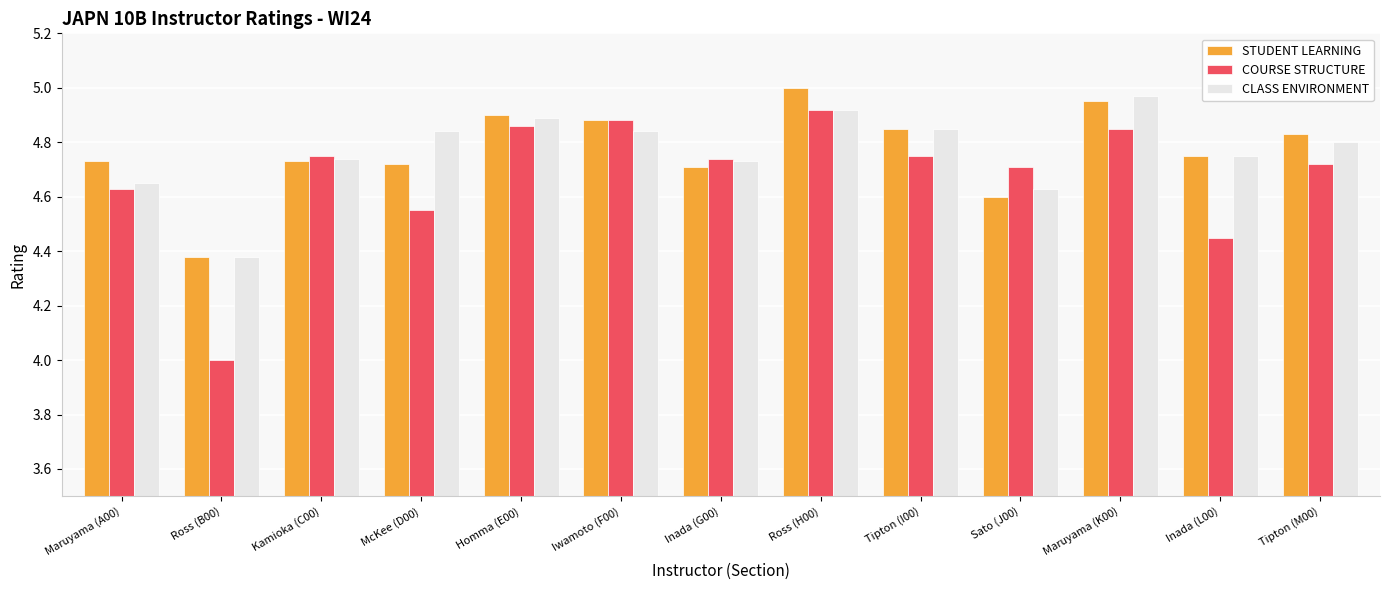

The CLASS ENVIRONMENT series shows 4.9 at Ross (H00). True or false?

True